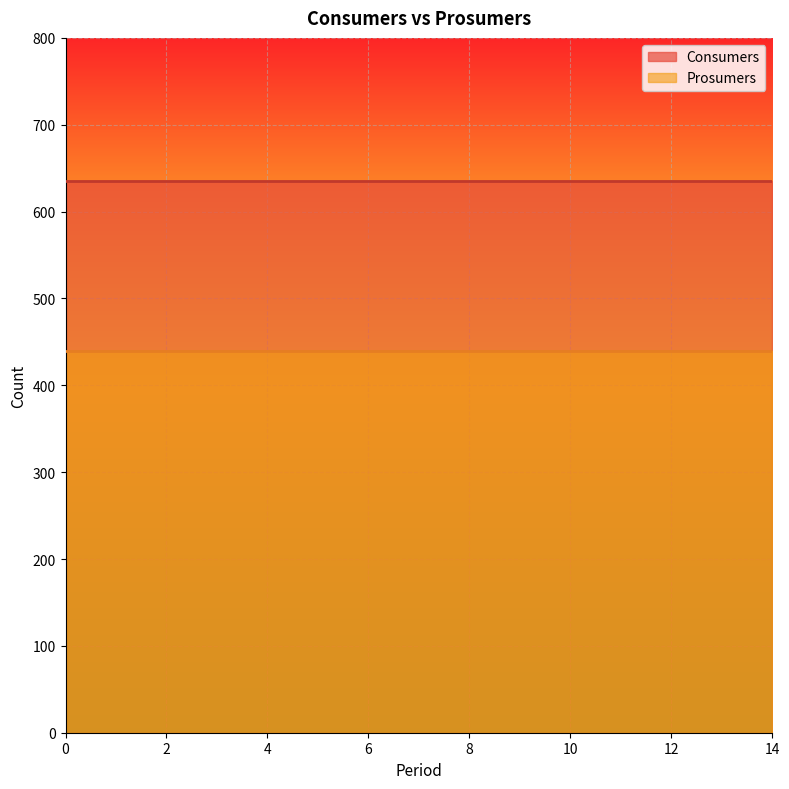

Does the chart display data point markers on the line(s)?

No